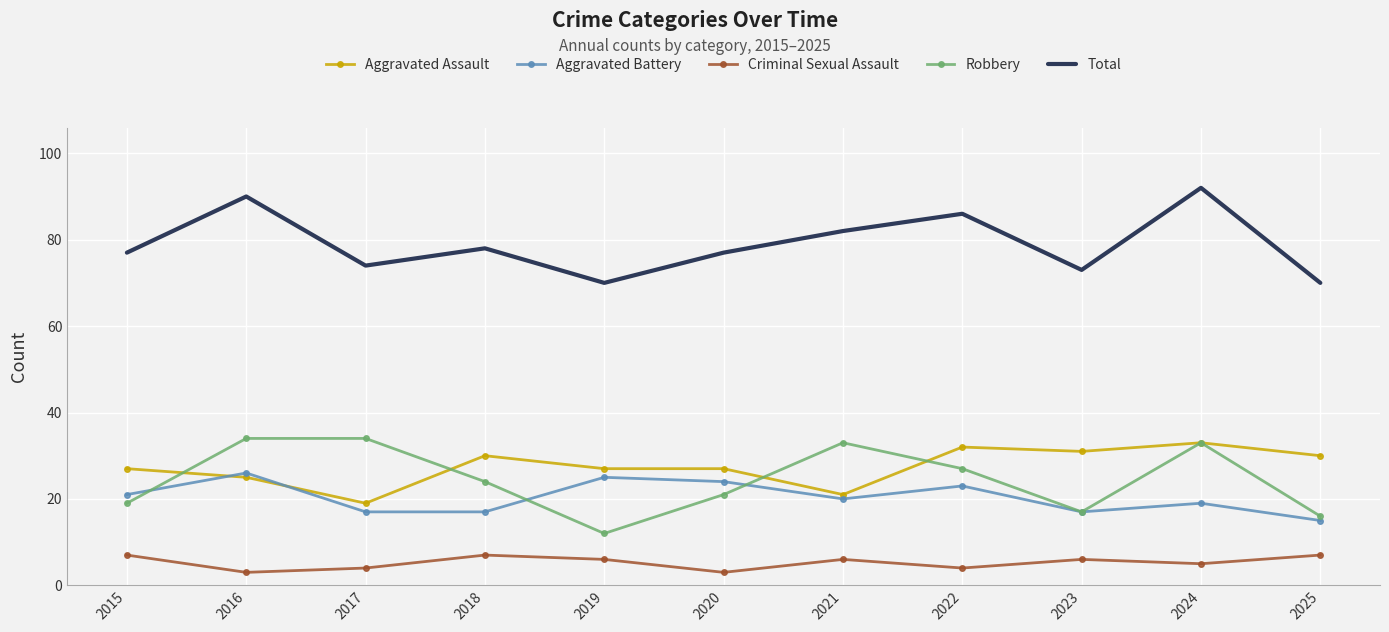

What are all the series names shown in the legend?

Aggravated Assault, Aggravated Battery, Criminal Sexual Assault, Robbery, Total